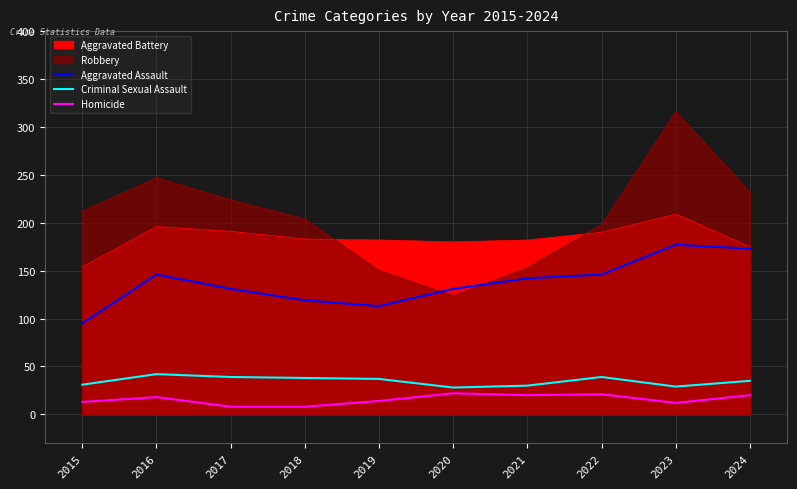

In Homicide, how many points are lower than both neighbors (excluding endpoints)?

2